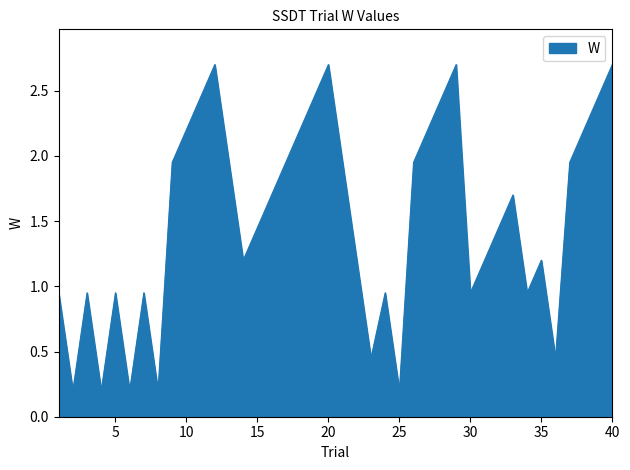

What is the greatest value displayed?

2.7